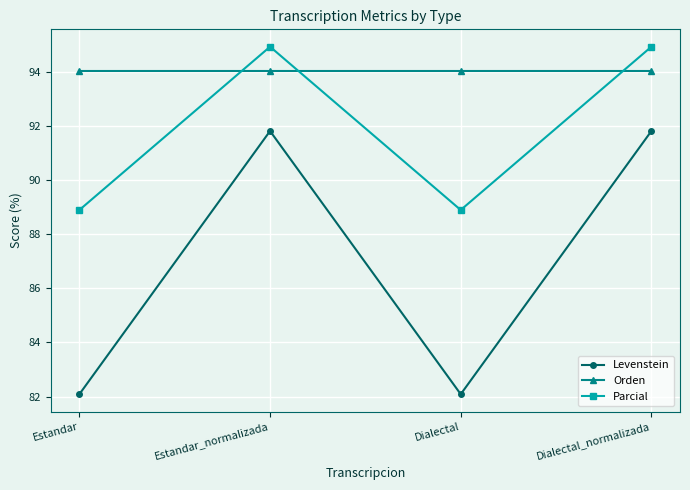

What position from the left is Estandar_normalizada?

2